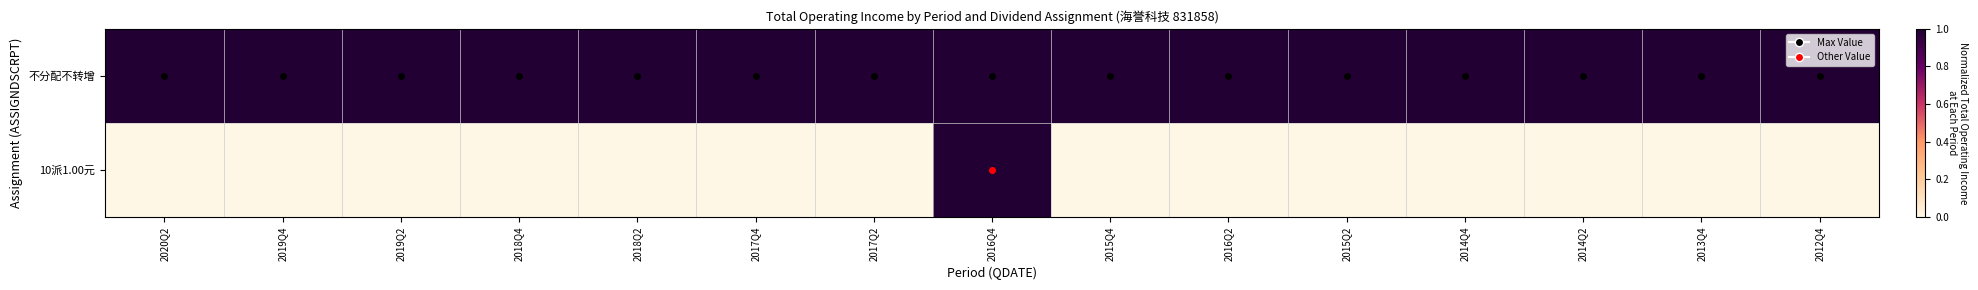

Reading left to right, transcribe all the data shown in this chart.

不分配不转增: 2020Q2=1	2019Q4=1	2019Q2=1	2018Q4=1	2018Q2=1	2017Q4=1	2017Q2=1	2016Q4=1	2015Q4=1	2016Q2=1	2015Q2=1	2014Q4=1	2014Q2=1	2013Q4=1	2012Q4=1
10派1.00元: 2020Q2=0	2019Q4=0	2019Q2=0	2018Q4=0	2018Q2=0	2017Q4=0	2017Q2=0	2016Q4=1	2015Q4=0	2016Q2=0	2015Q2=0	2014Q4=0	2014Q2=0	2013Q4=0	2012Q4=0